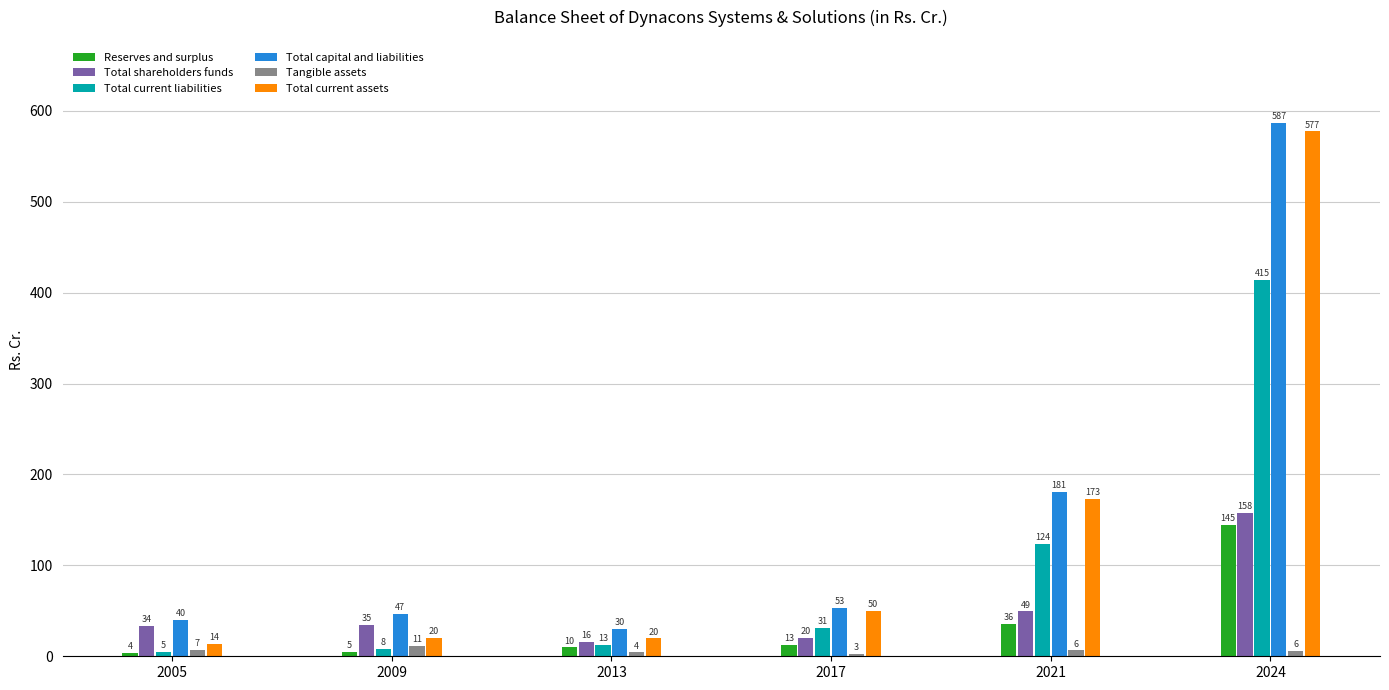

At 2017, list the series in order from largest to smallest.

Total capital and liabilities, Total current assets, Total current liabilities, Total shareholders funds, Reserves and surplus, Tangible assets